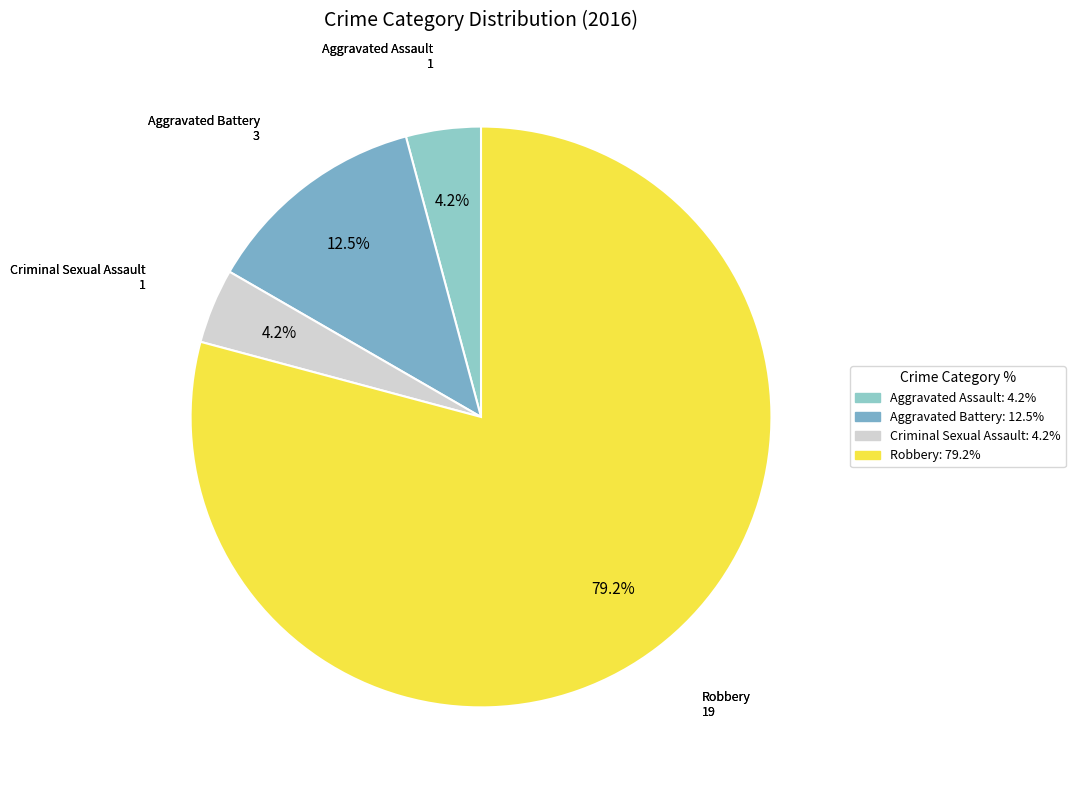

How many slices are in this pie chart?

4